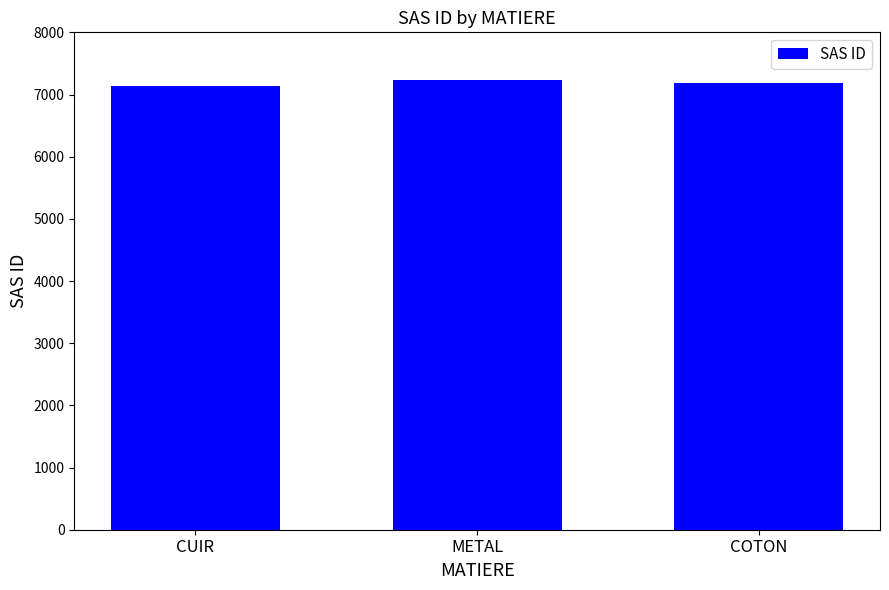

What is the maximum value shown in the chart?

7228